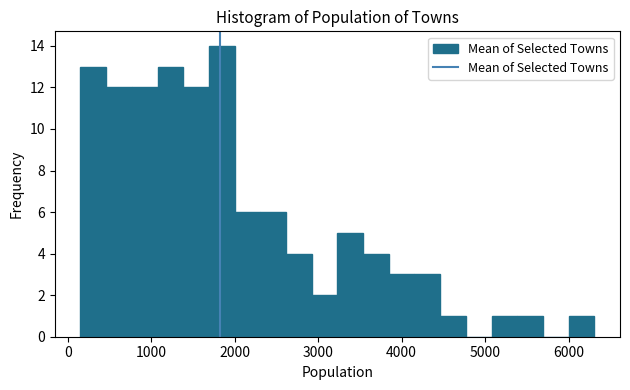

Around what value on the x-axis is the tallest bar? Give the approximate position of its centre, as read against the axis.

1800